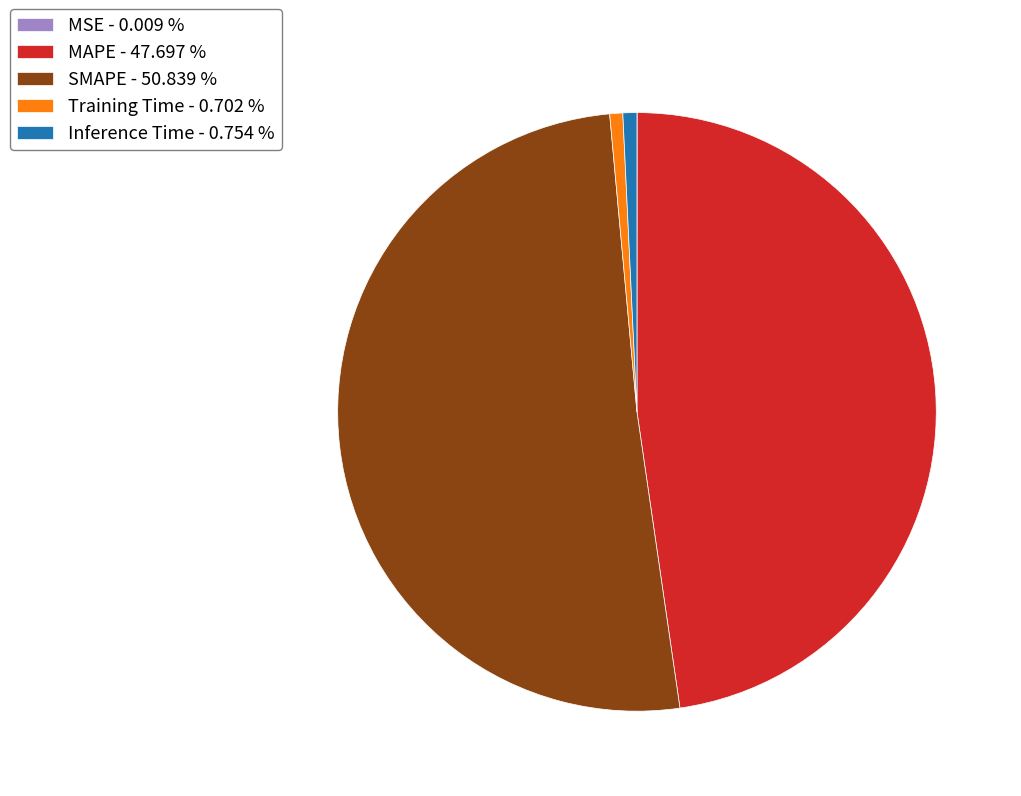

Is there a majority slice in this chart?

Yes